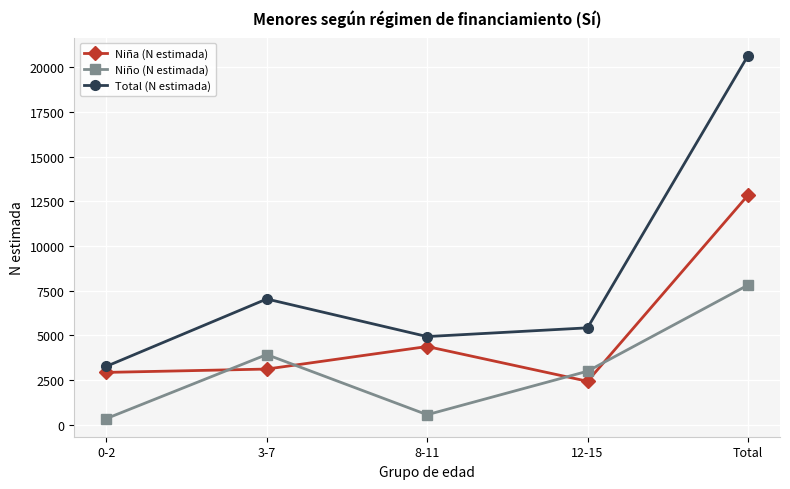

At which category is the sum across all series the highest?

Total